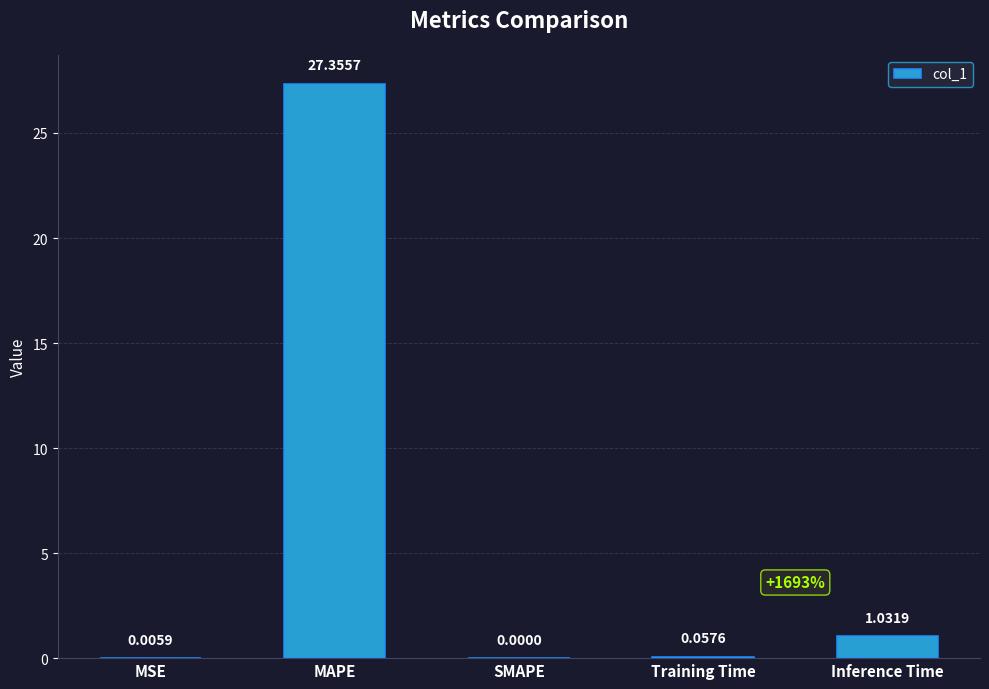

At which category does the chart reach its peak across all series?

MAPE